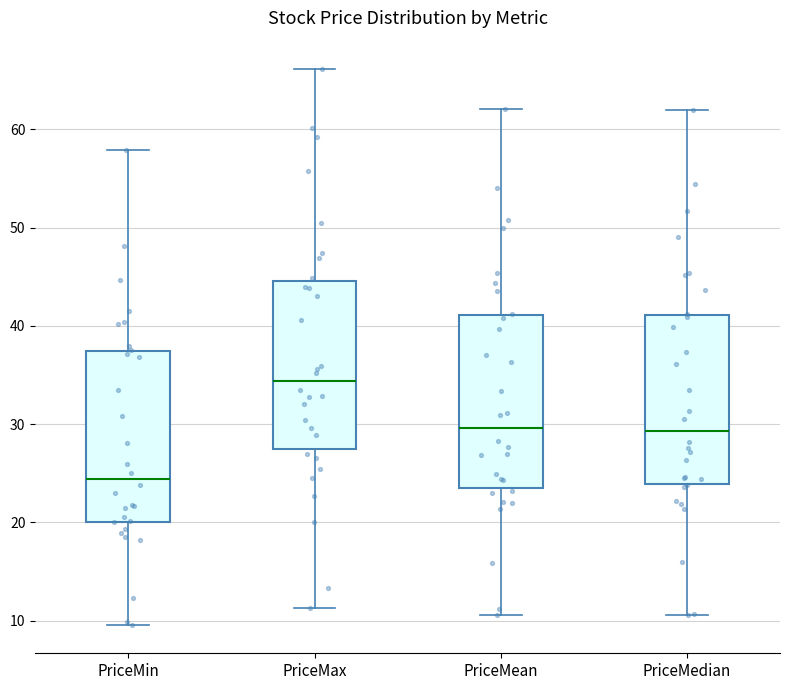

Where is the upper edge of the box for PriceMax on the y-axis? The values are not printed on the chart, so give them approximately, as read against the axis.

45